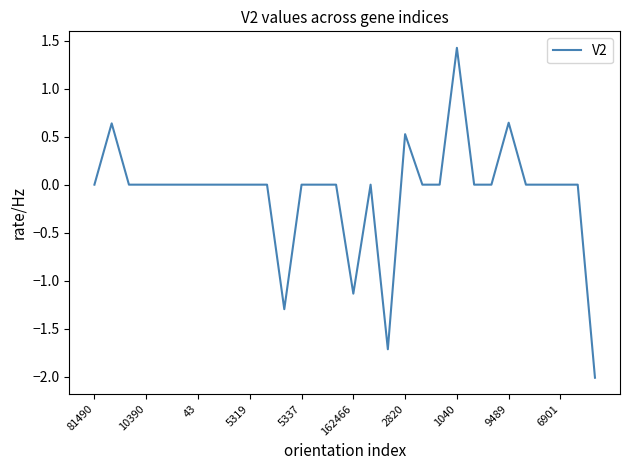

How many categories are shown in the chart?

30